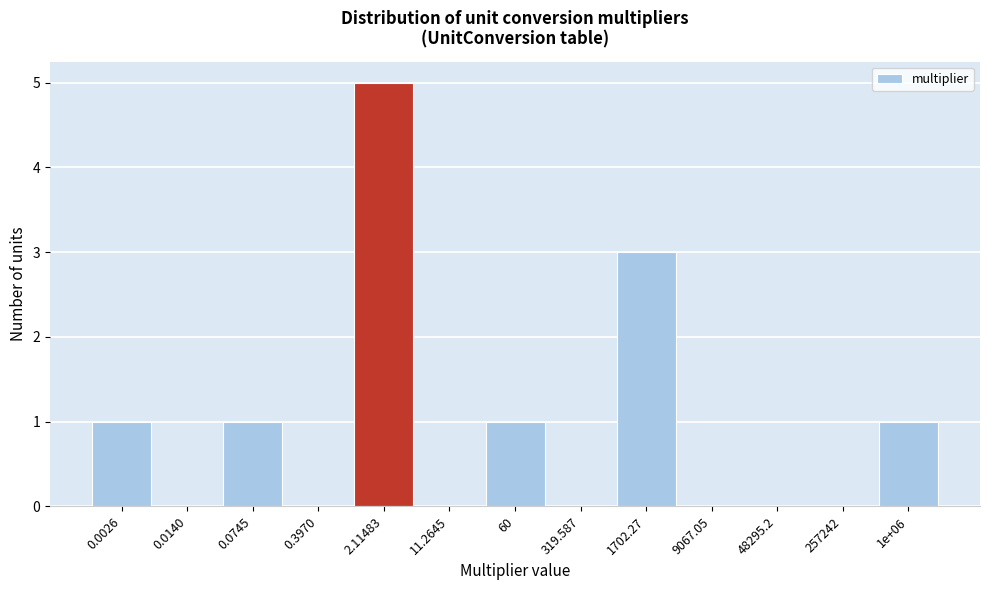

Reading right to left, what are all the values shown in this chart?

1e+06=1	257242=0	48295.2=0	9067.05=0	1702.27=3	319.587=0	60=1	11.2645=0	2.11483=5	0.3970=0	0.0745=1	0.0140=0	0.0026=1